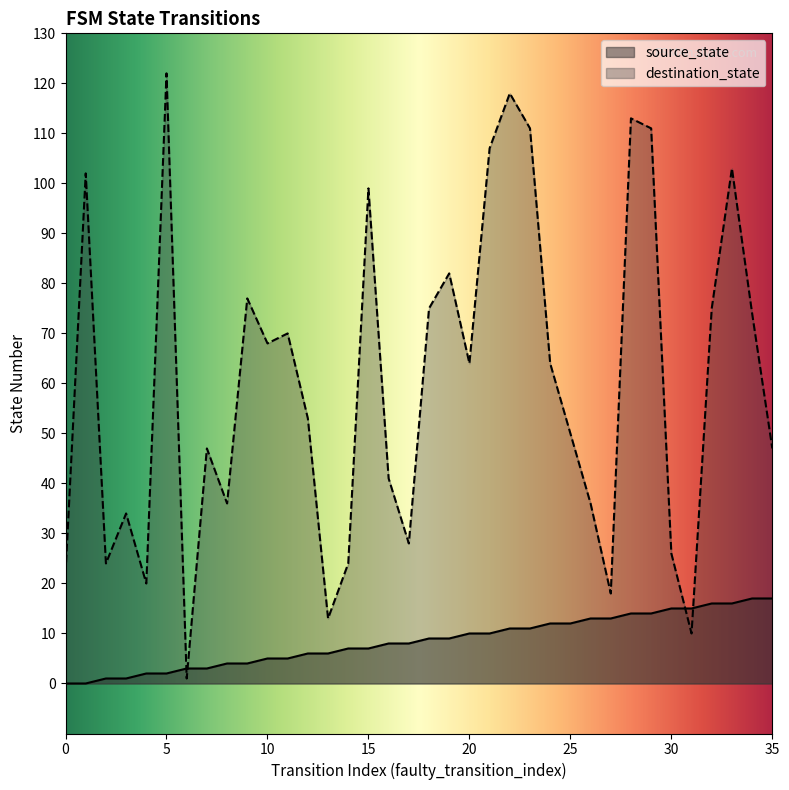

How many lines are shown in the chart?

2